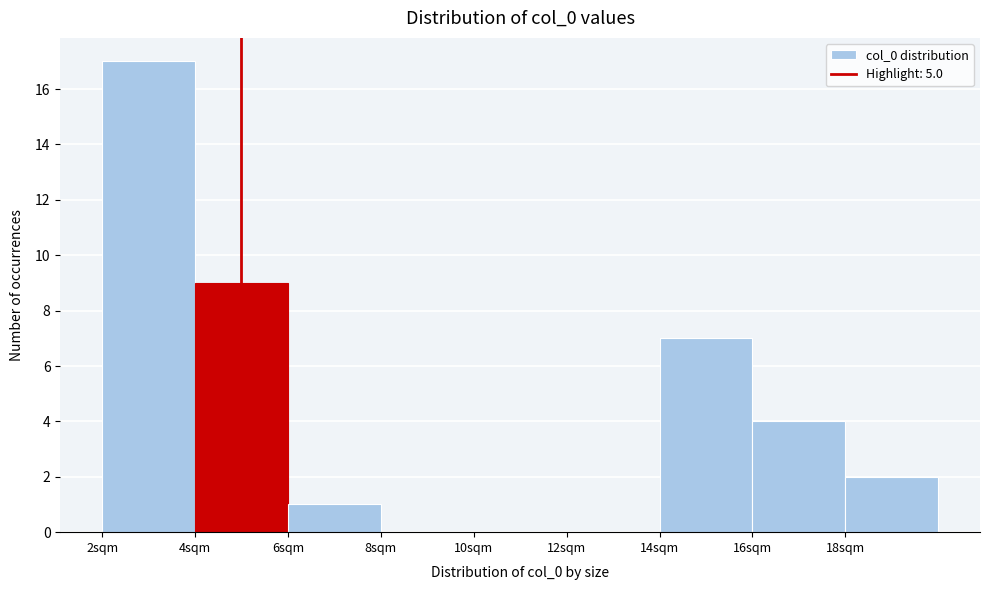

How tall is the bar that spans 18 to 20 on the x-axis? The values are not printed on the chart, so give them approximately, as read against the axis.

2